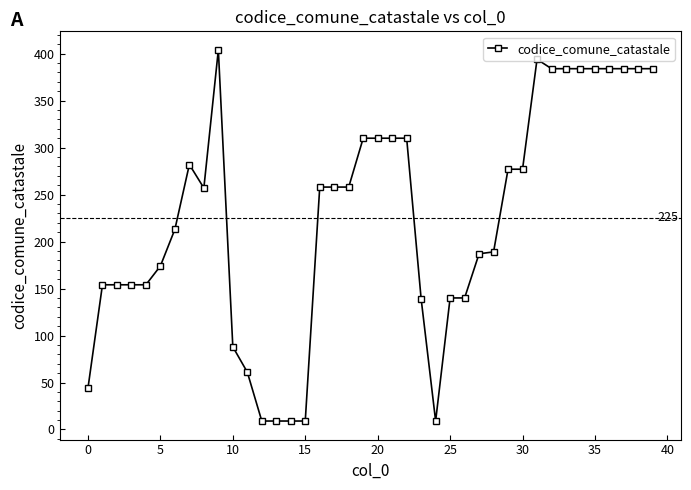

How many data points are less than 258?

20